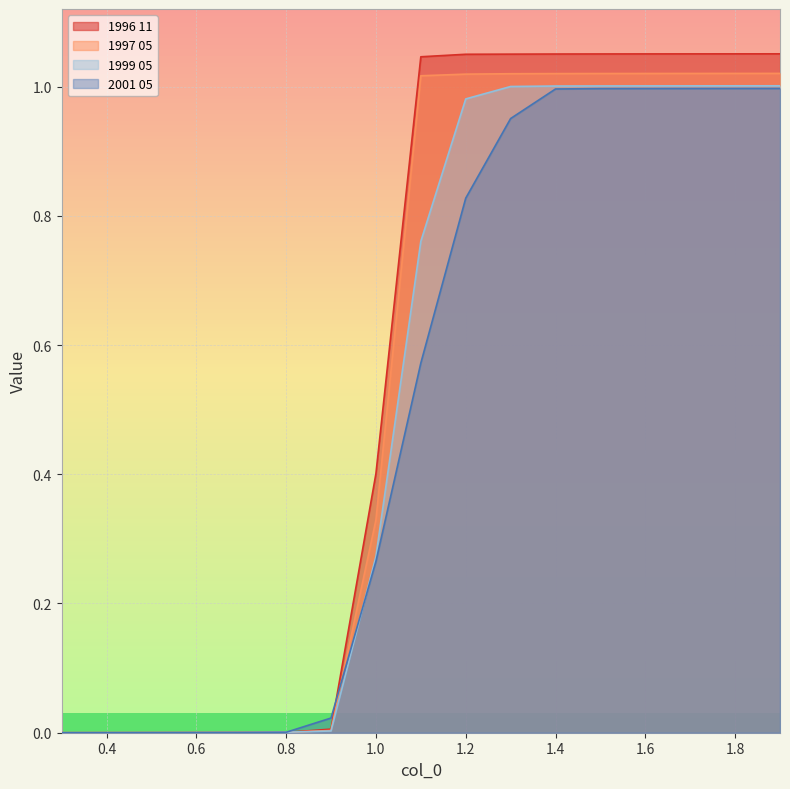

How many data points in 1997 05 are above 1?

9